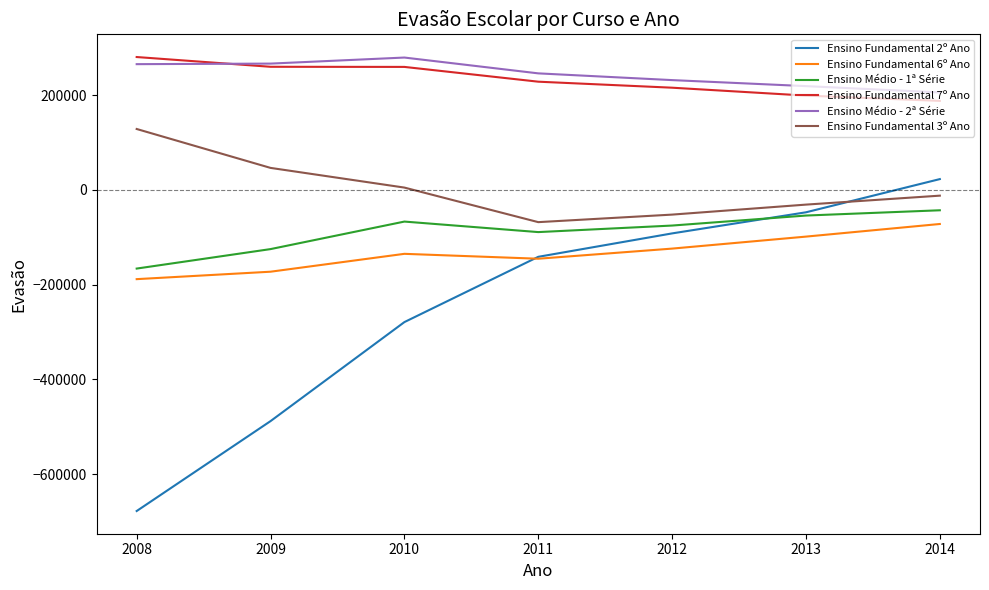

True or false: Ensino Médio - 2ª Série has more than 1 points higher than both neighbors.

False